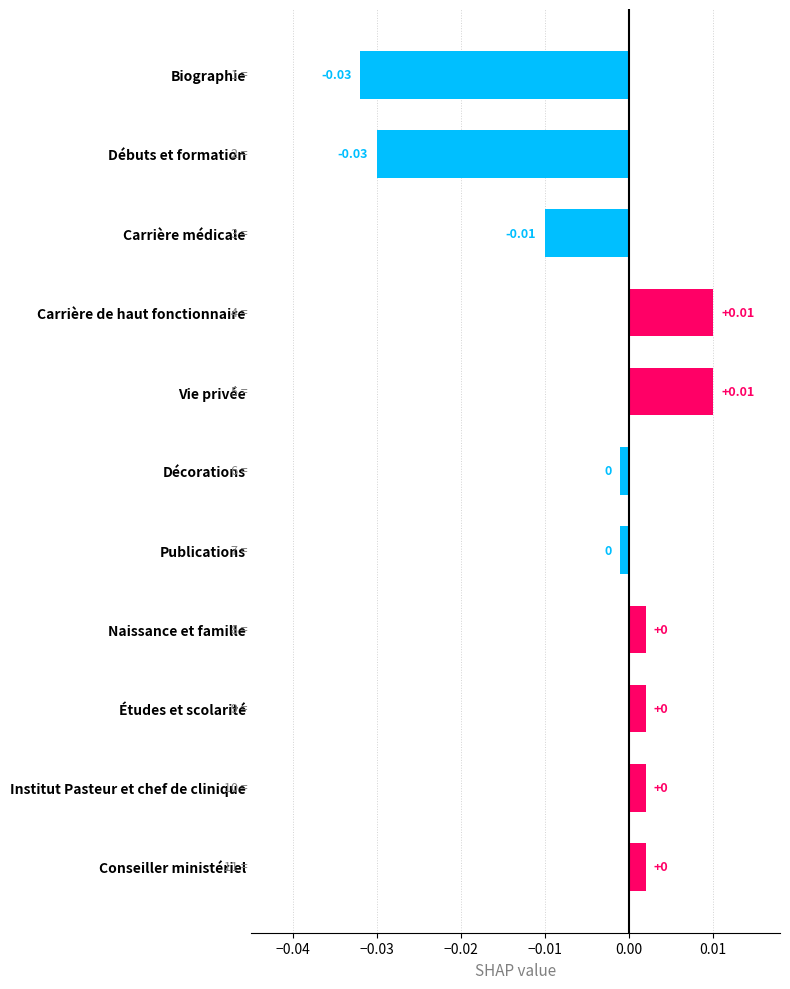

Which has a higher value, Débuts et formation or Études et scolarité?

Études et scolarité